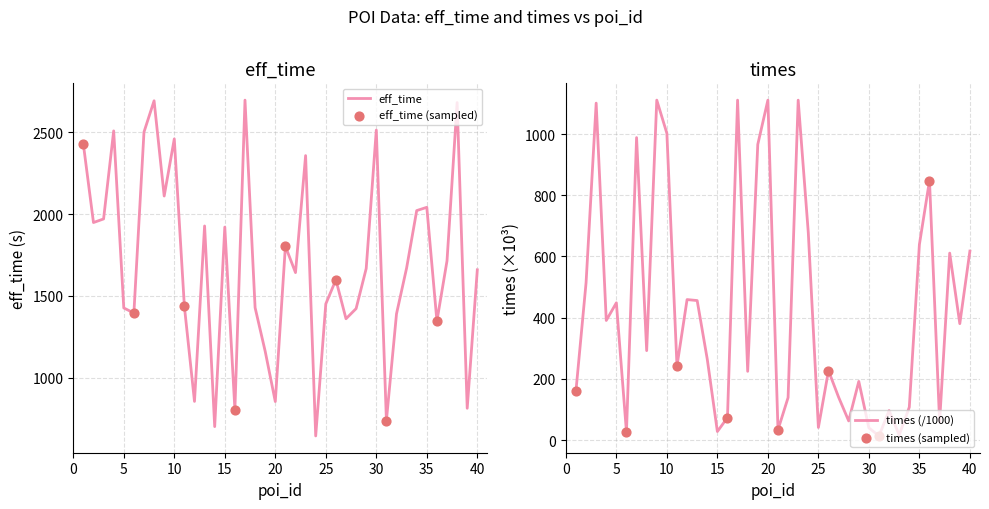

Which series has the largest Y range (max minus min)?

eff_time